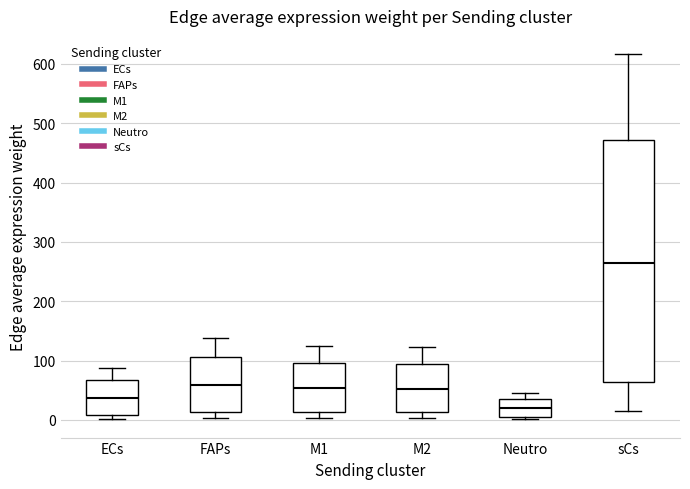

Where does the lower whisker of the box for sCs end on the y-axis? The values are not printed on the chart, so give them approximately, as read against the axis.

20